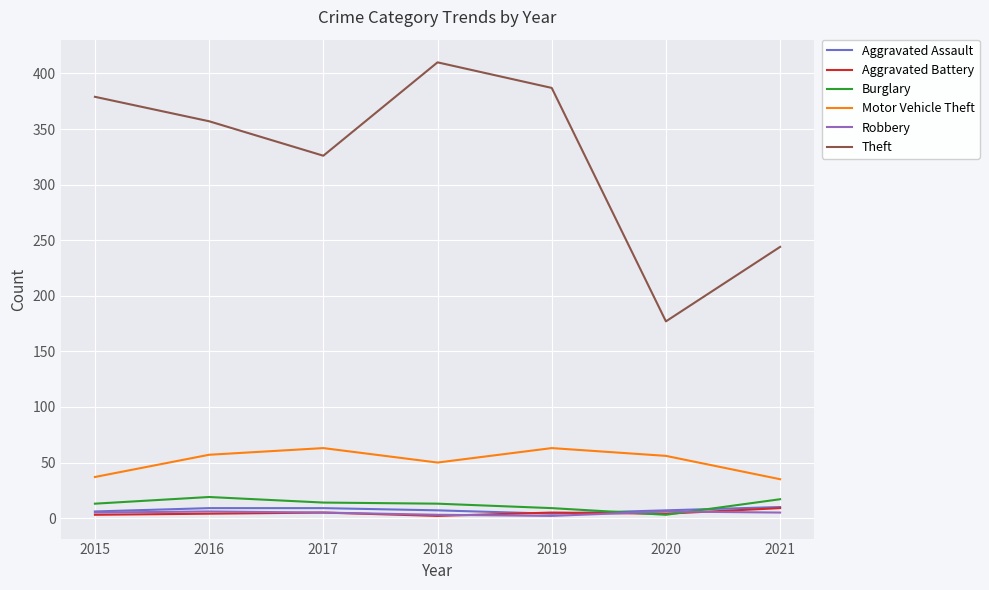

Which series has the largest range (max minus min)?

Theft